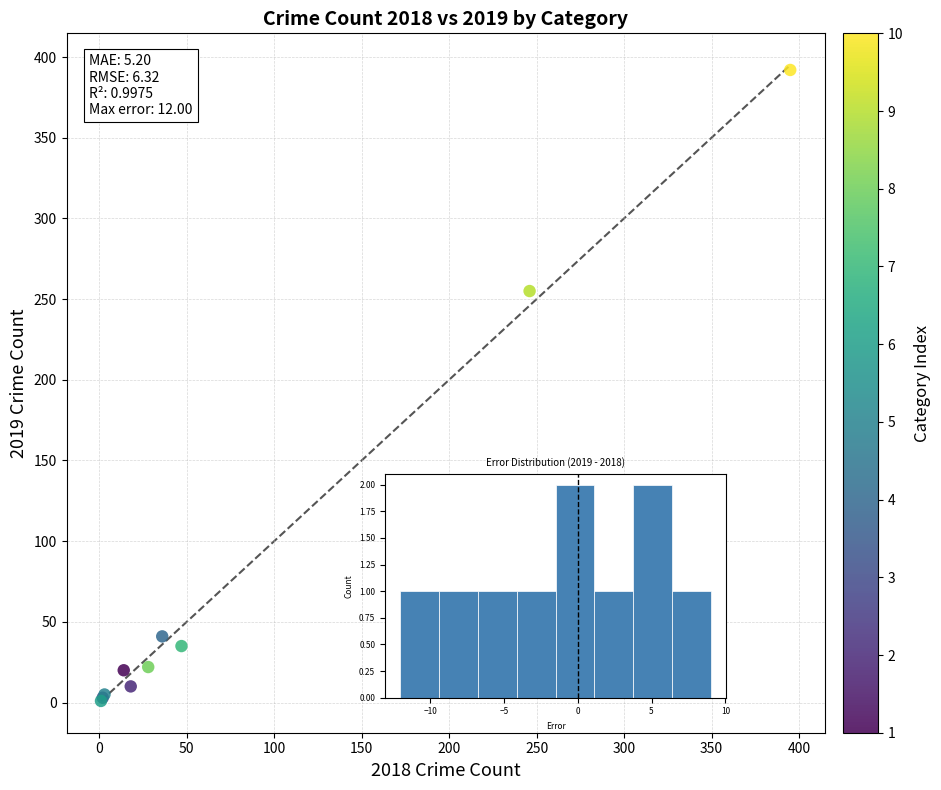

What Y value in the scatter plot is closest to 196?

255